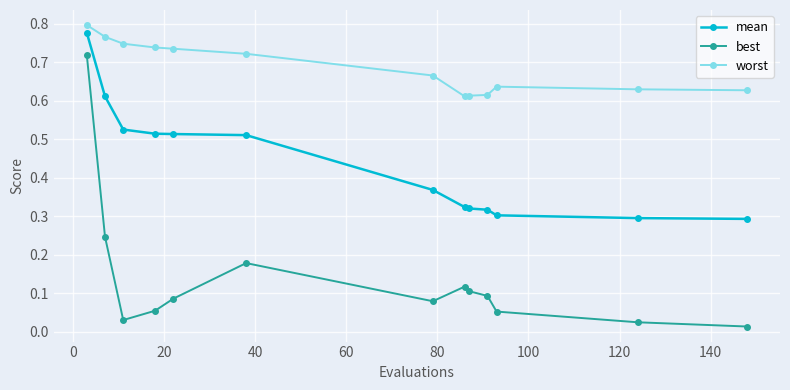

Rank the series by their average value, from lowest to highest.

best, mean, worst